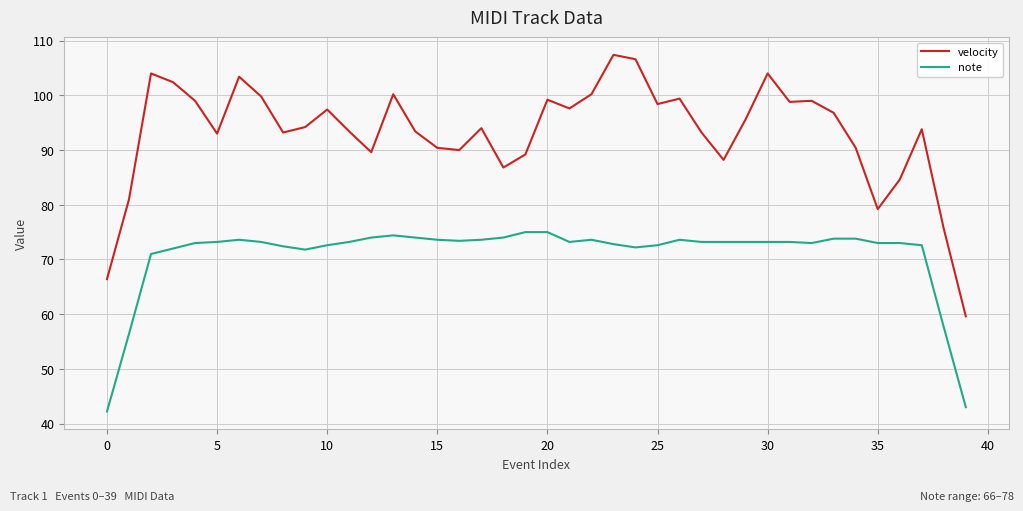

Which series has the largest range (max minus min)?

velocity